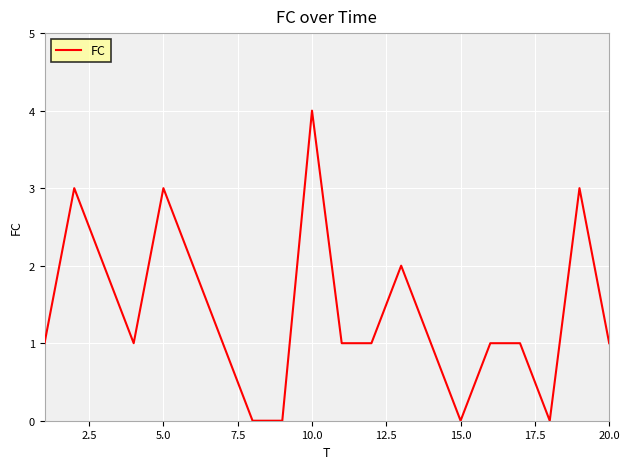

What is the greatest value displayed?

4